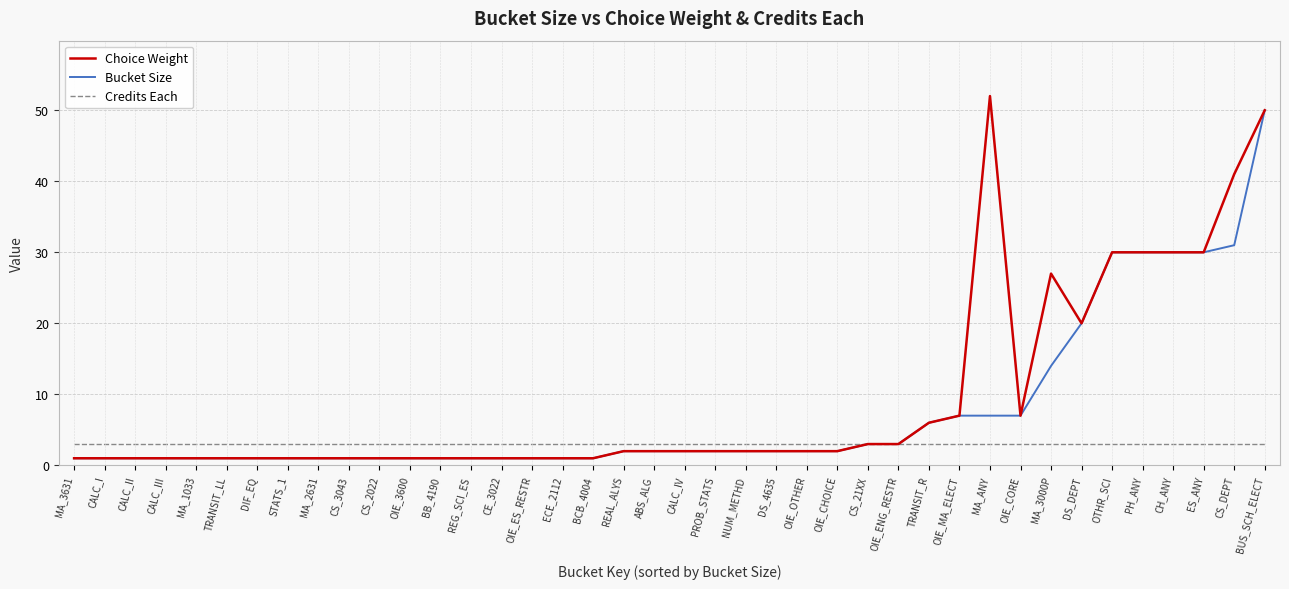

List the series in order of their peak value, lowest first.

Credits Each, Bucket Size, Choice Weight